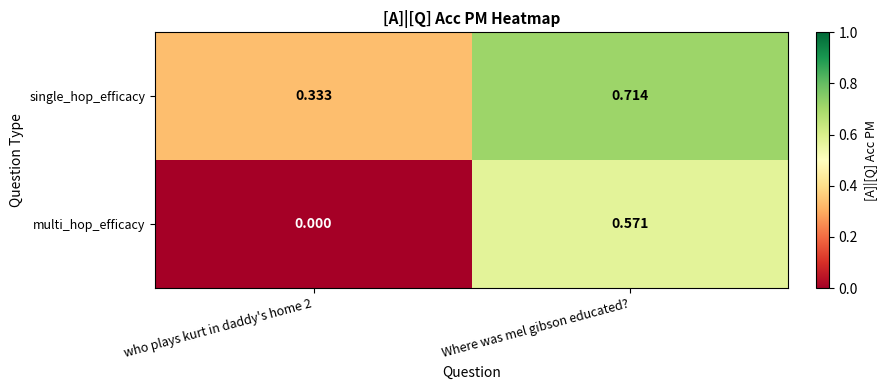

Which series changed the most between who plays kurt in daddy's home 2 and Where was mel gibson educated??

multi_hop_efficacy